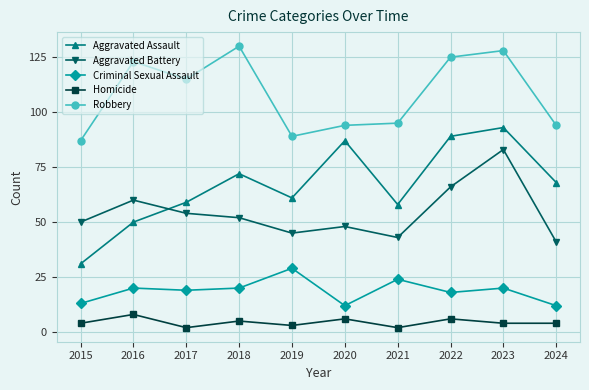

The value of Aggravated Assault at 2022 is 127. True or false?

False